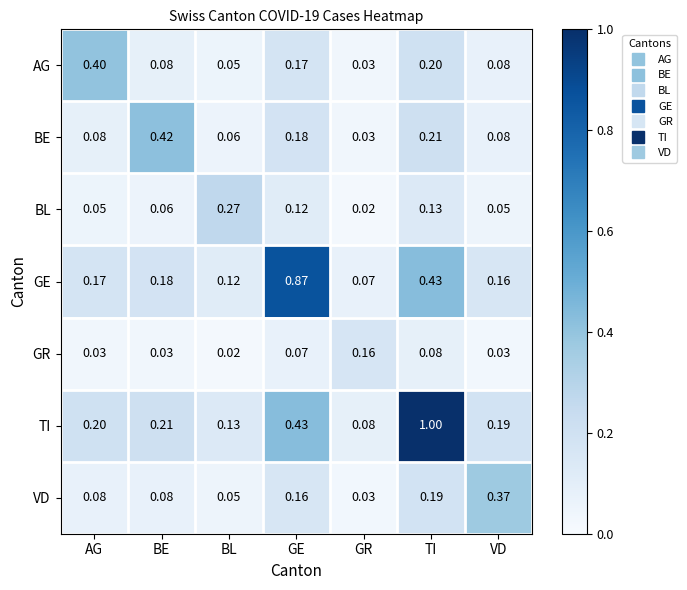

Rank the series by their maximum value, from highest to lowest.

TI, GE, BE, AG, VD, BL, GR